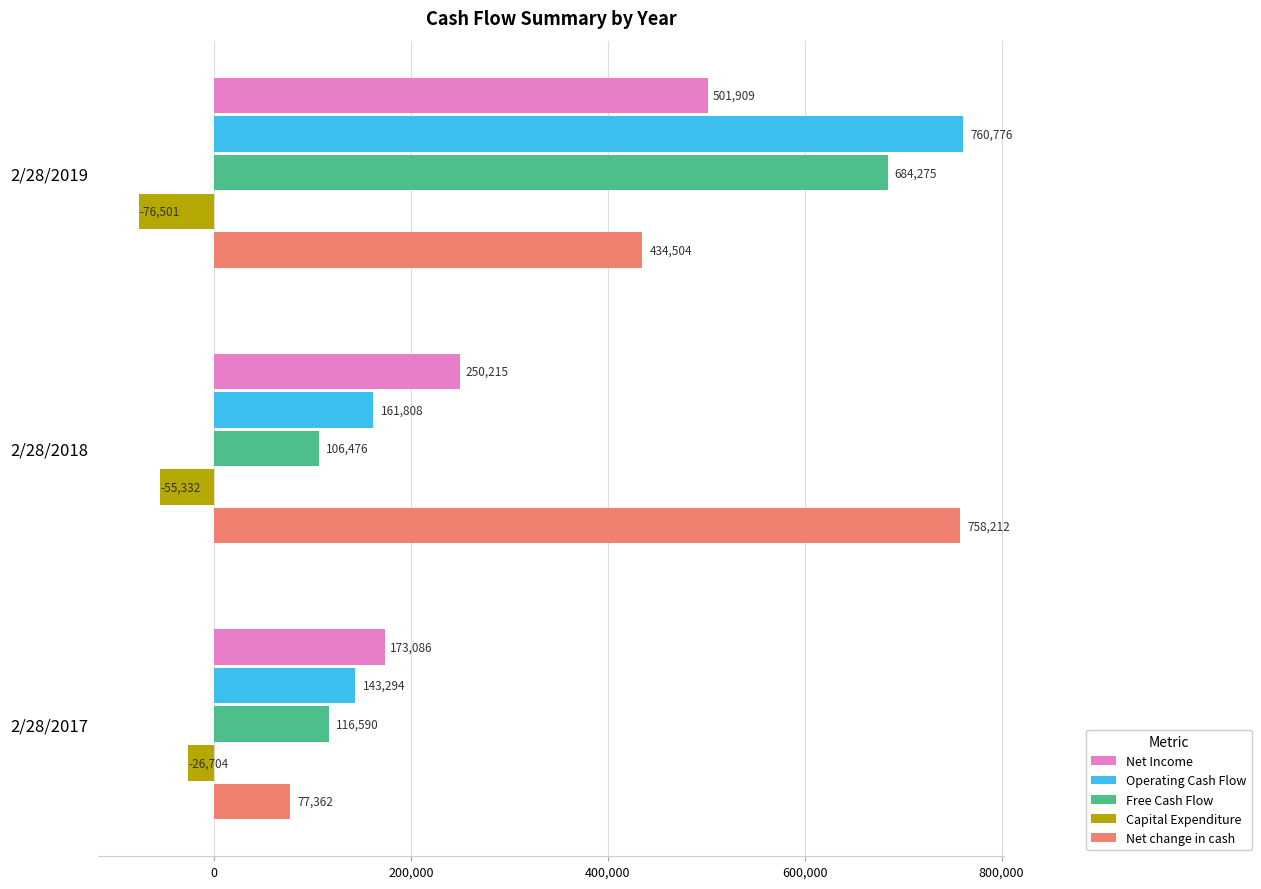

List the labels in order of Net Income value, smallest first.

2/28/2017, 2/28/2018, 2/28/2019